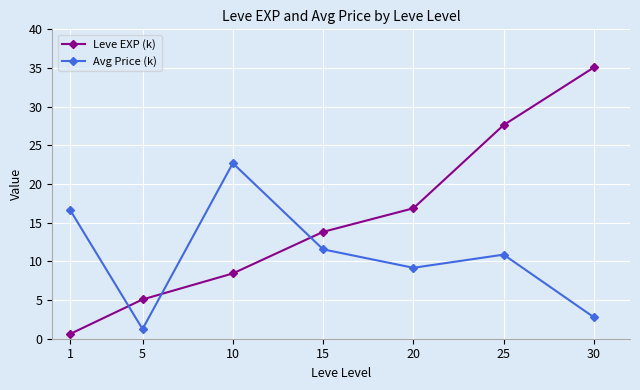

Between which two adjacent categories do Leve EXP (k) and Avg Price (k) first intersect?

1 and 5